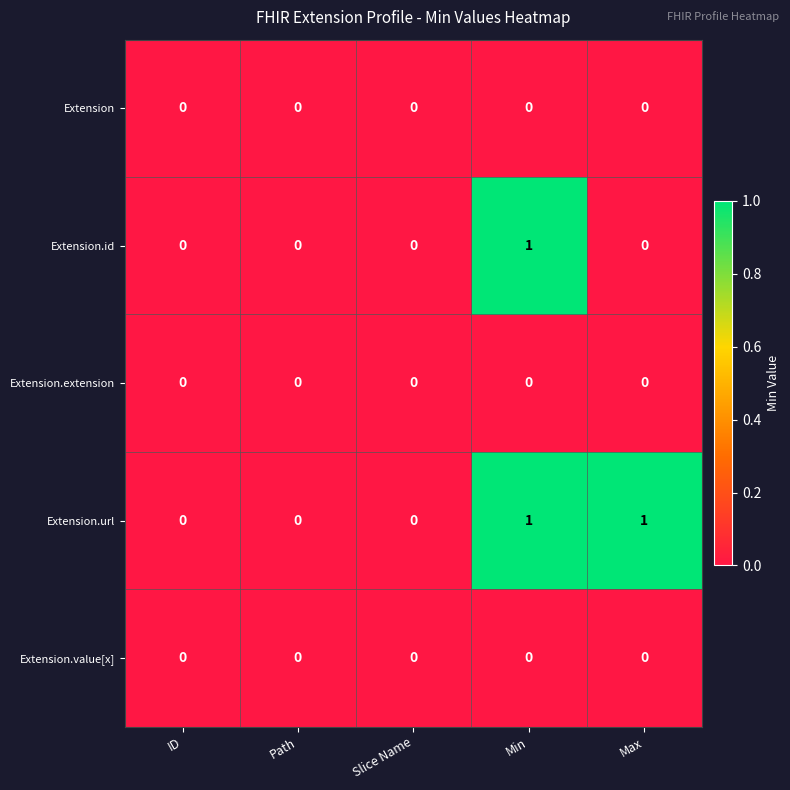

Is it true that Extension.id equals -1 at ID?

False